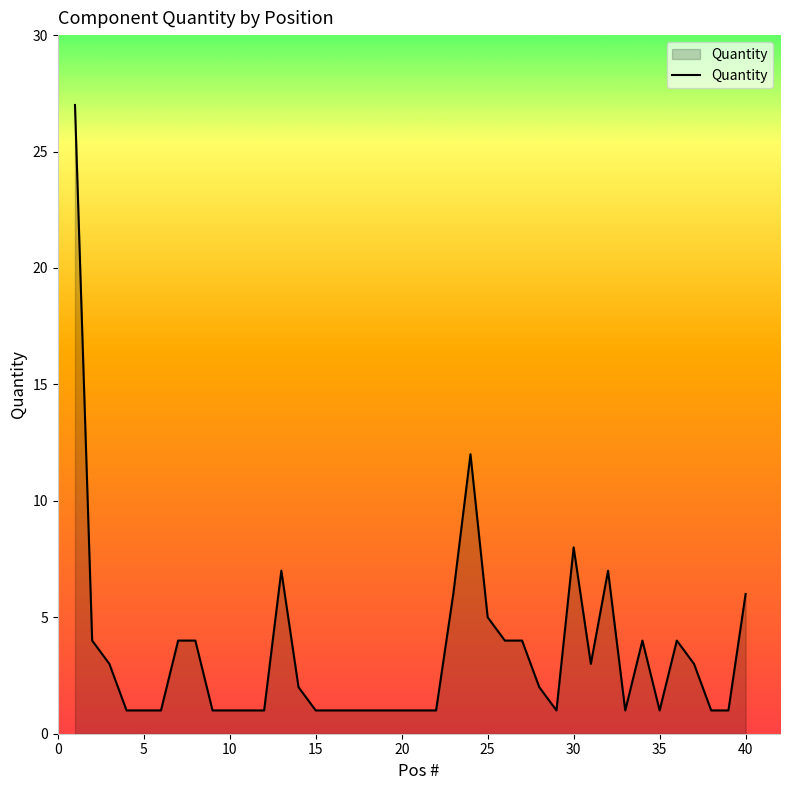

Is it true that the value at 25 is 5?

True